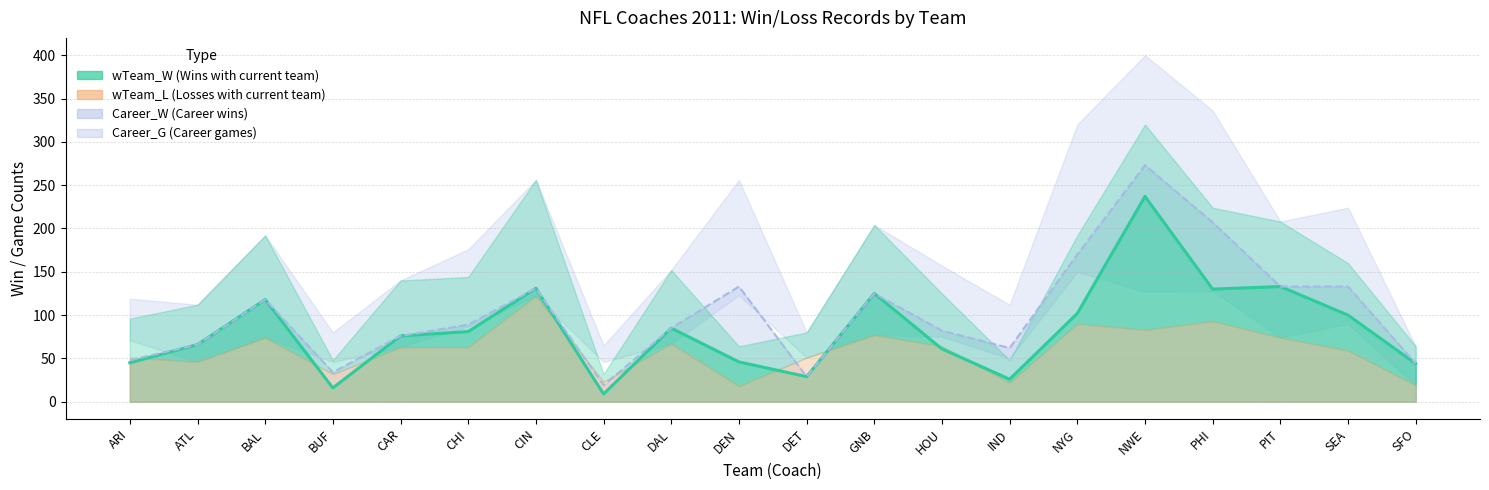

True or false: wTeam_G has a value of 256 at CIN.

True